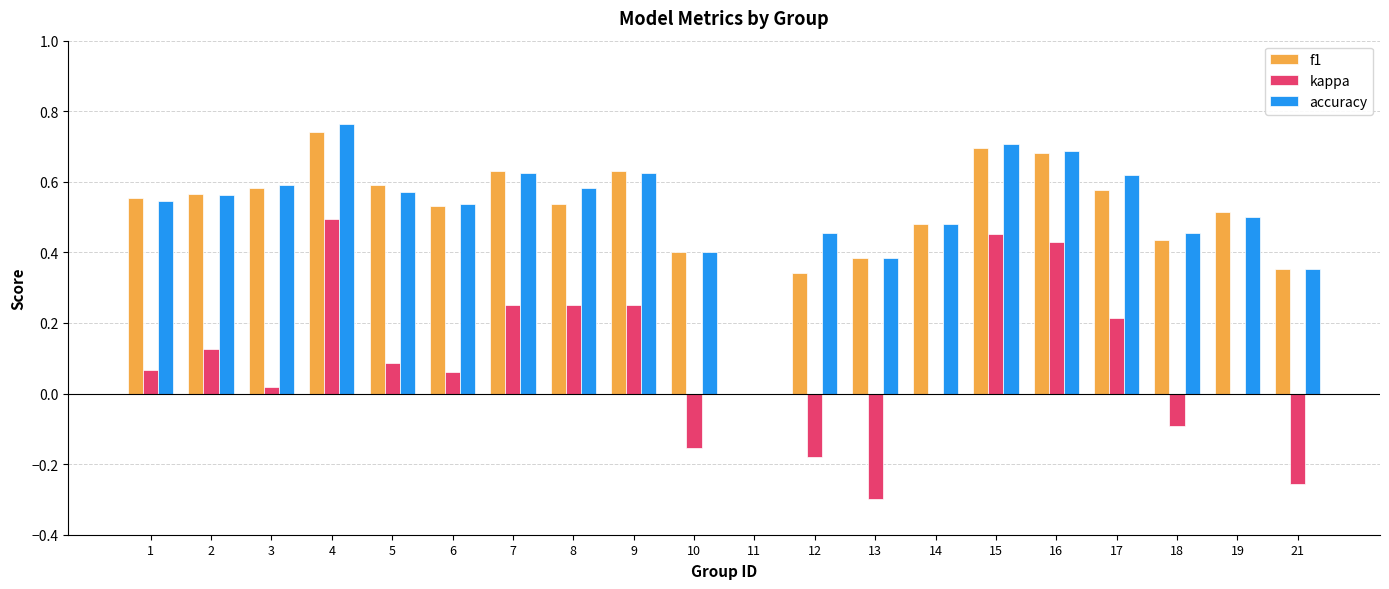

Where is f1 nearest to the value 0?

11